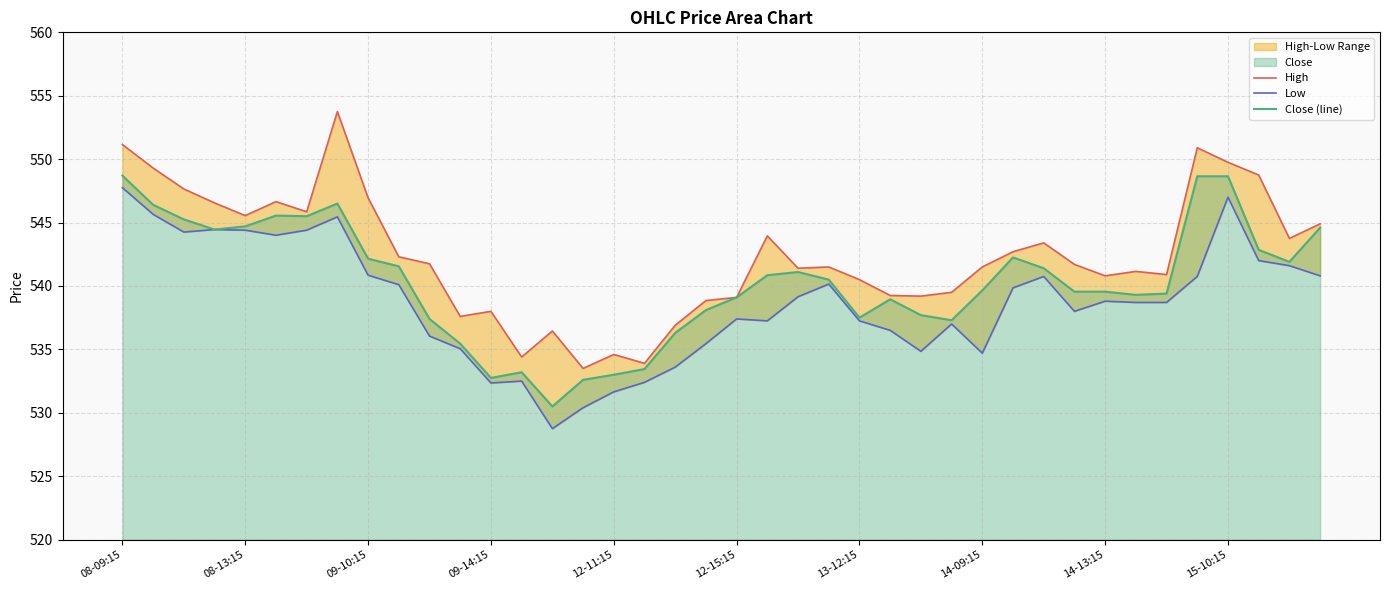

The Close (line) series shows 532.8 at 09-14:15. True or false?

True